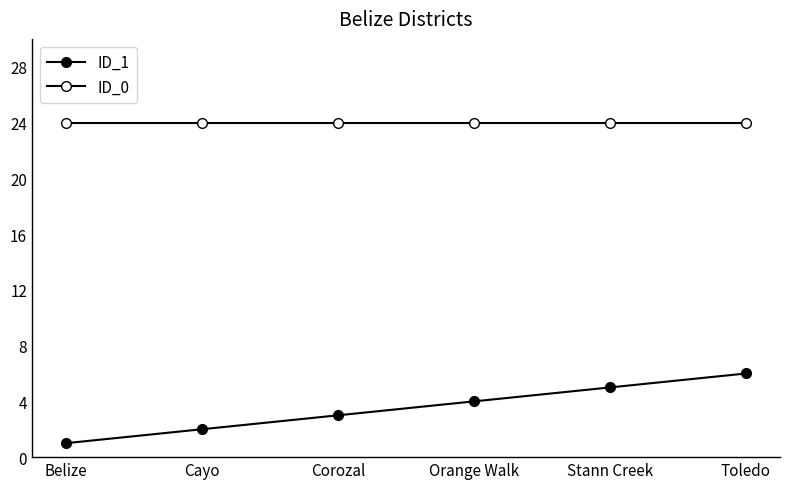

How many series are shown in this chart?

2